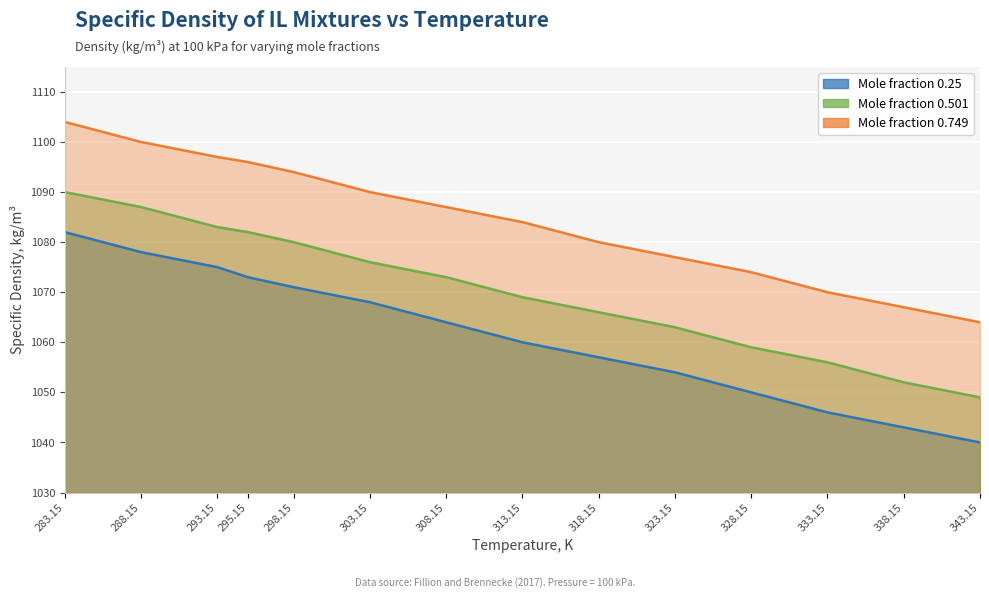

At which label does Mole fraction 0.749 first exceed 1087?

283.15